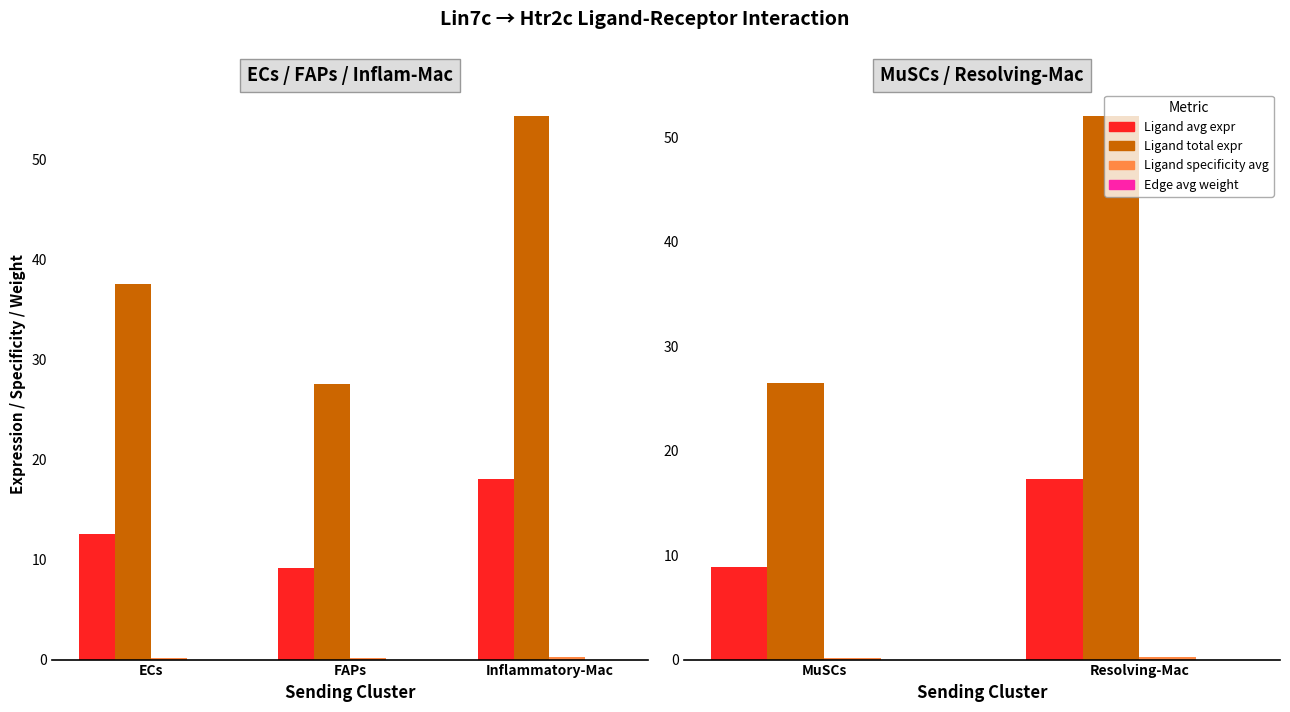

Which series has the widest spread of values?

Ligand total expr